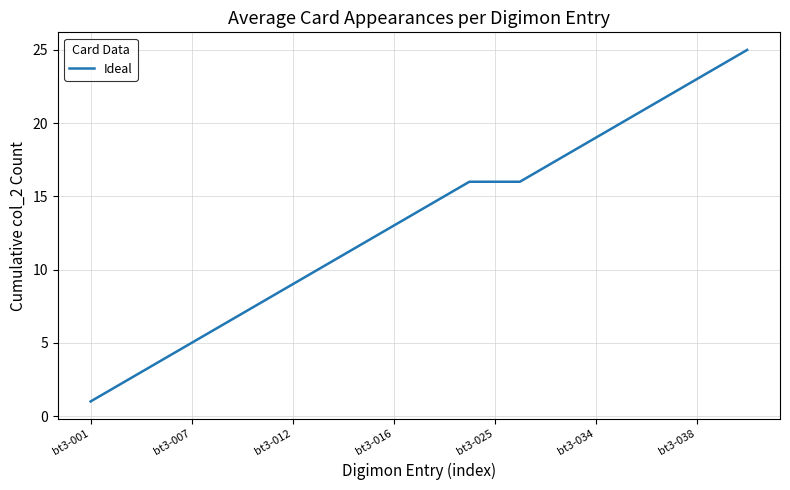

What is the average value?

13